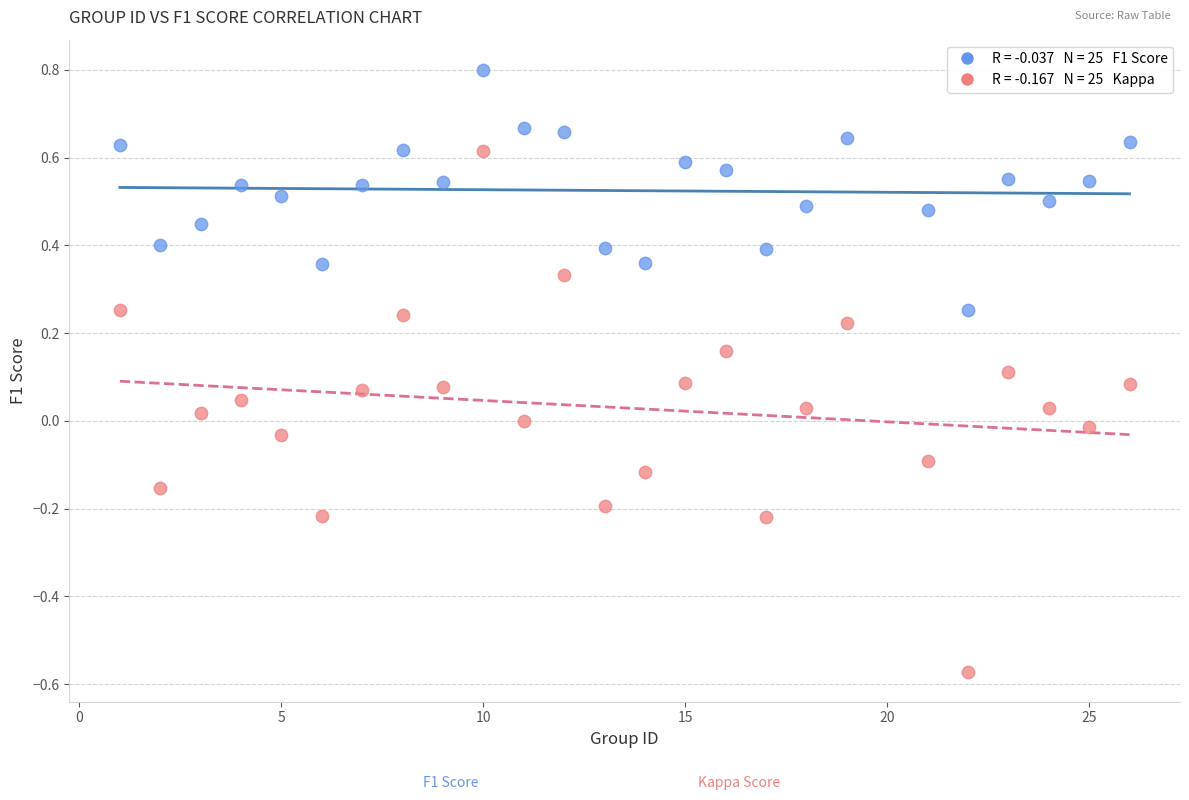

Across all data points, what is the range of Y values (max minus min)?

1.4